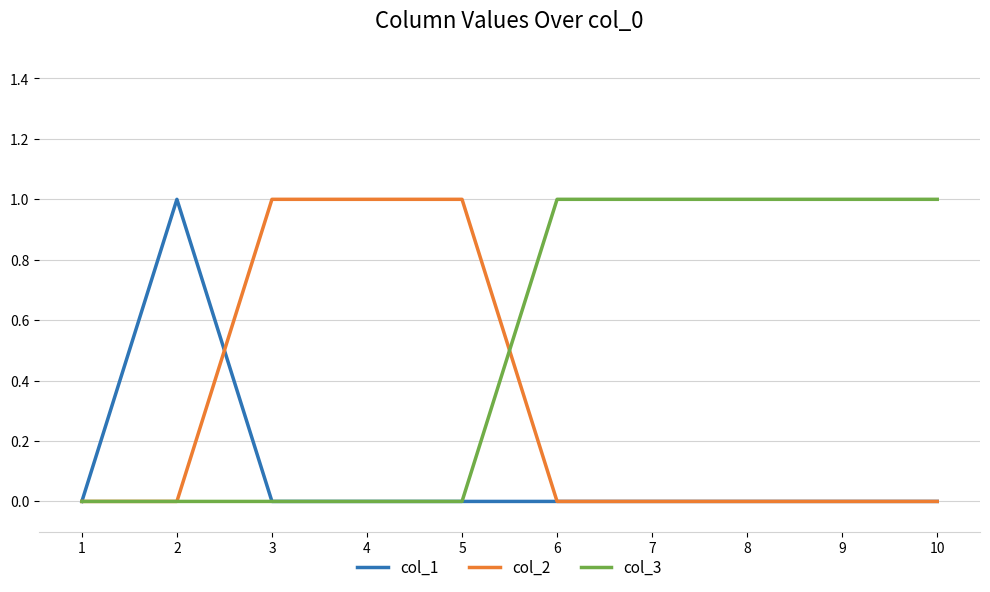

Is the value of col_1 at 6 greater than the value of col_3 at 8?

No